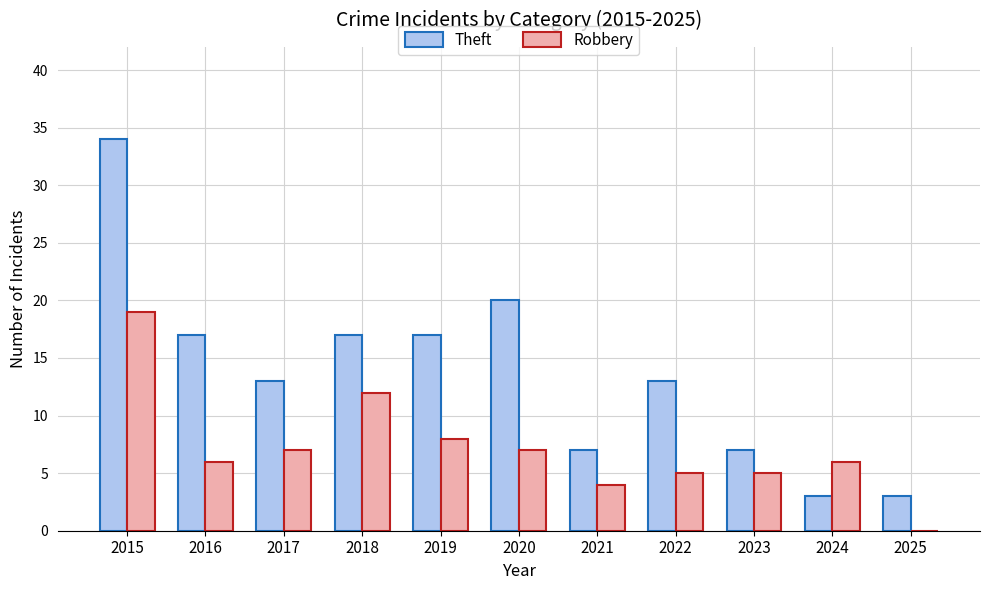

What are all the series names shown in the legend?

Theft, Robbery